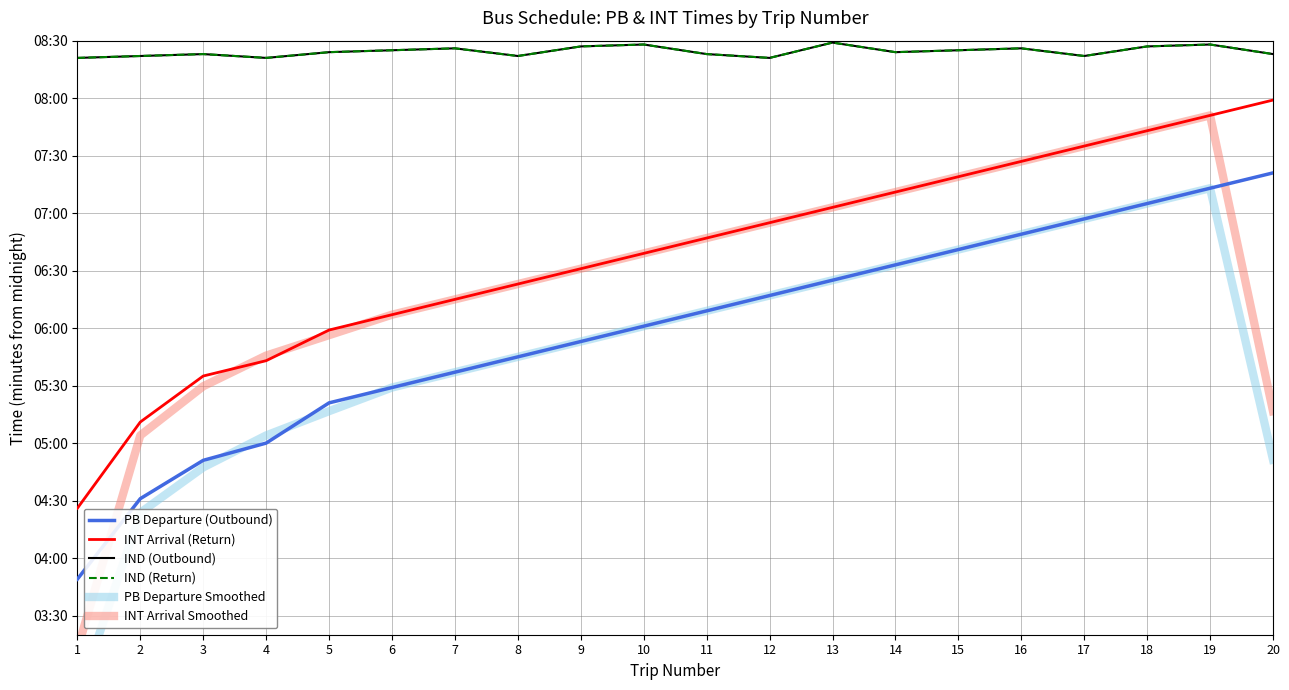

How many data points does each series have?

20